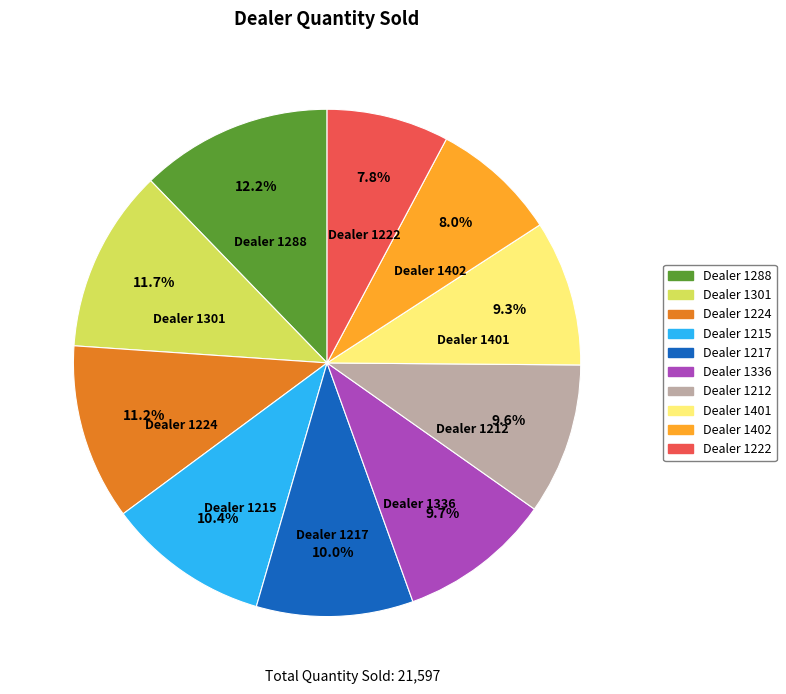

Does any single category account for the majority?

No